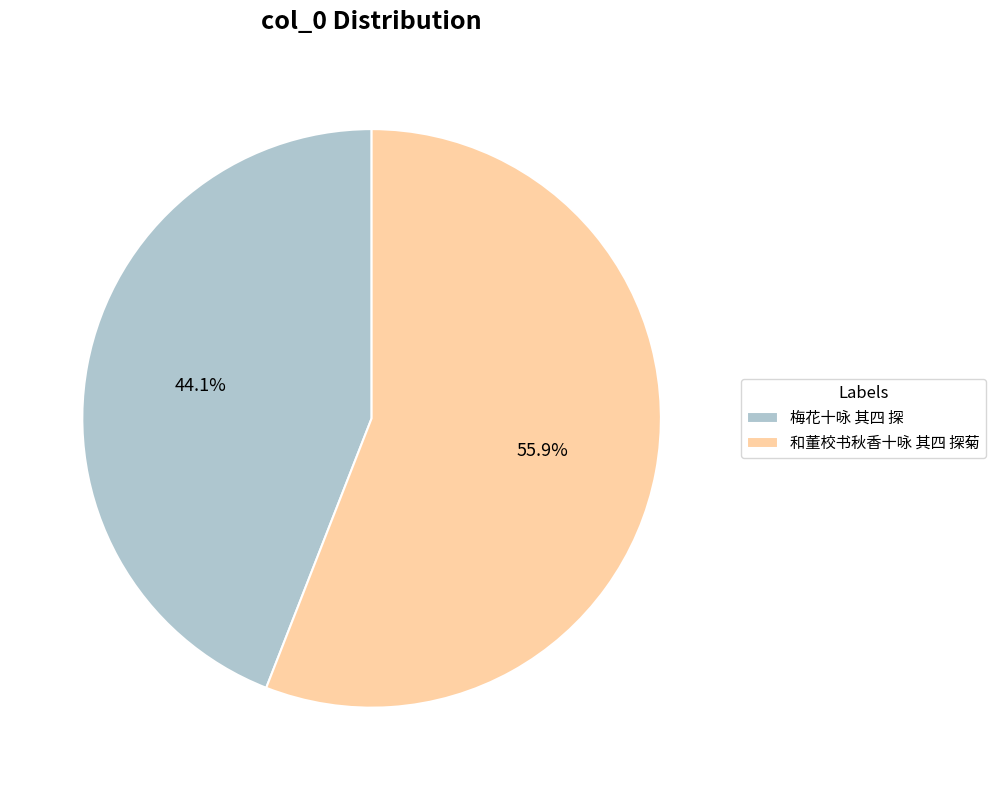

To the nearest percent, what percentage of the pie is 和董校书秋香十咏 其四 探菊?

56%